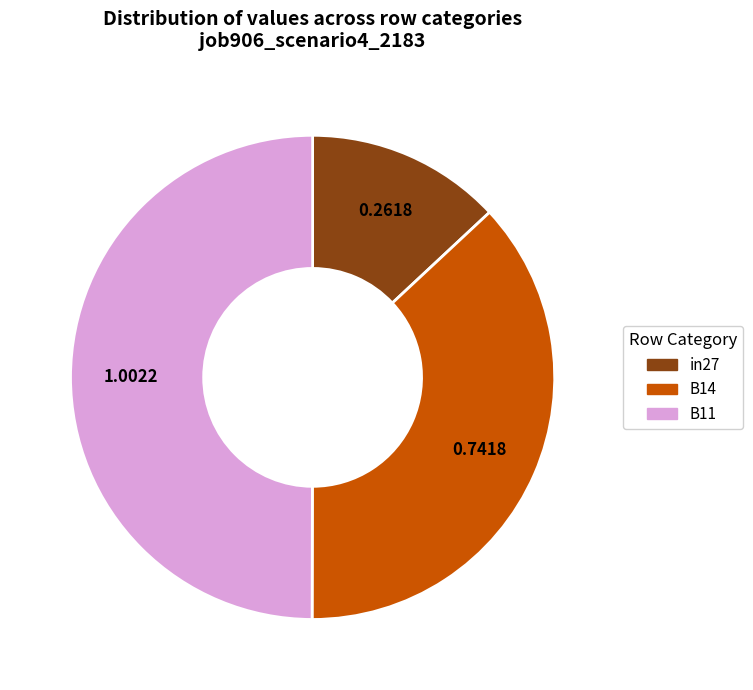

Do B11 and B14 together represent more than half of the pie?

Yes